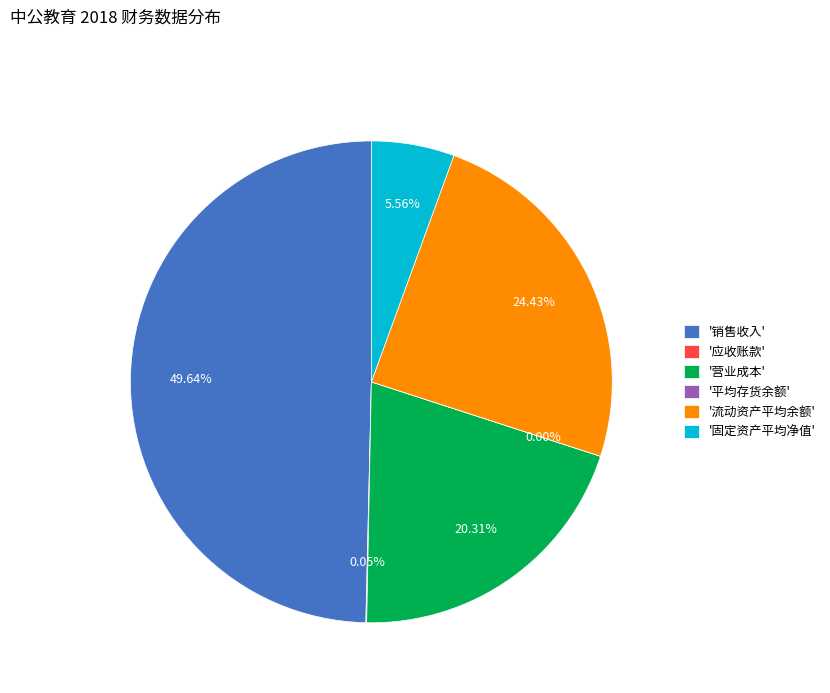

Is '固定资产平均净值' the majority of the pie?

No